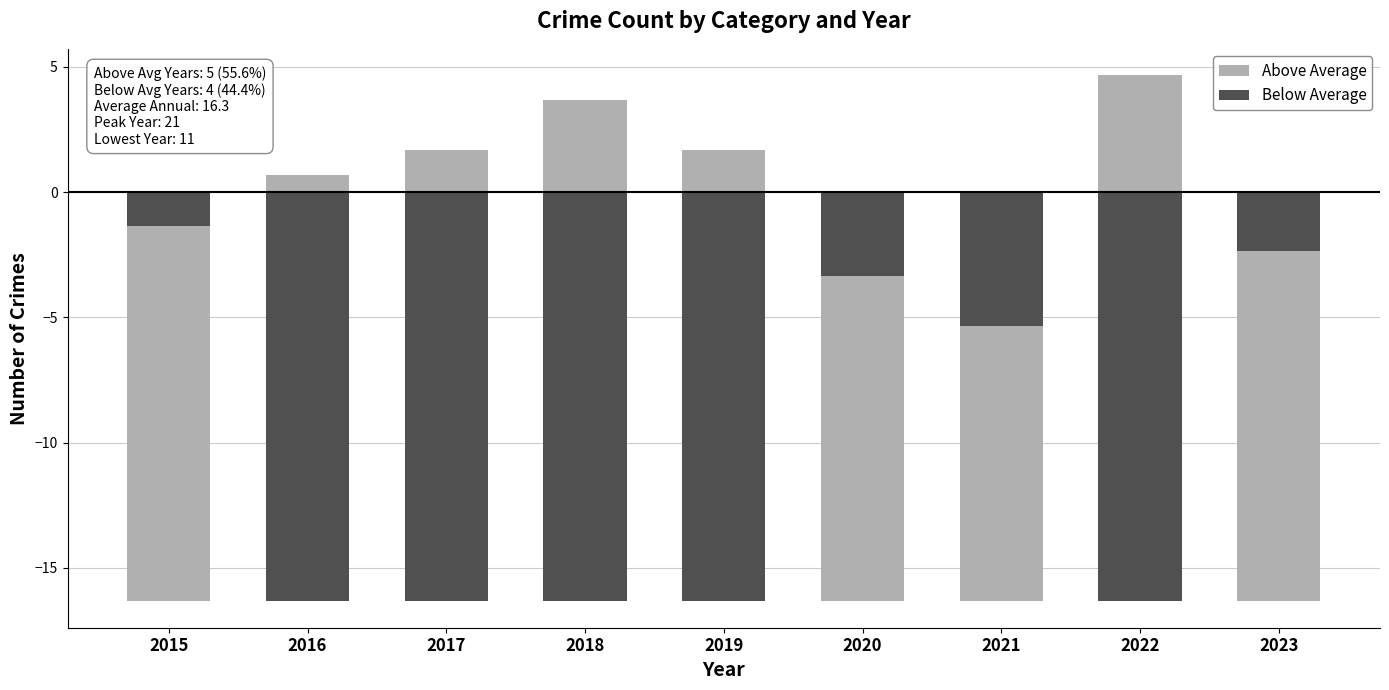

Reading left to right, transcribe all the data shown in this chart.

Above Average: 2015=-16.3	2016=0.7	2017=1.7	2018=3.7	2019=1.7	2020=-16.3	2021=-16.3	2022=4.7	2023=-16.3
Below Average: 2015=-1.3	2016=-16.3	2017=-16.3	2018=-16.3	2019=-16.3	2020=-3.3	2021=-5.3	2022=-16.3	2023=-2.3